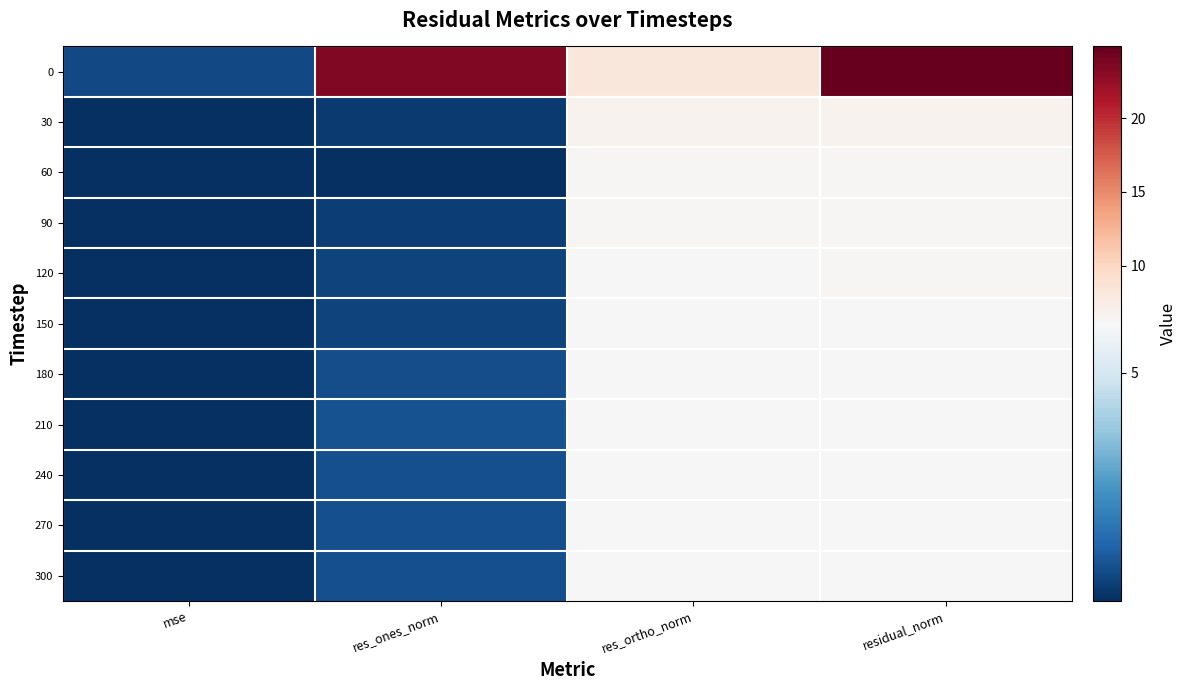

Reading left to right, transcribe all the data shown in this chart.

0: mse=0.6	res_ones_norm=23.5	res_ortho_norm=8.1	residual_norm=24.9
30: mse=0.0	res_ones_norm=0.3	res_ortho_norm=6.7	residual_norm=6.7
60: mse=0.0	res_ones_norm=0.0	res_ortho_norm=6.3	residual_norm=6.3
90: mse=0.0	res_ones_norm=0.4	res_ortho_norm=6.3	residual_norm=6.3
120: mse=0.0	res_ones_norm=0.5	res_ortho_norm=6.2	residual_norm=6.2
150: mse=0.0	res_ones_norm=0.5	res_ortho_norm=6.1	residual_norm=6.2
180: mse=0.0	res_ones_norm=0.7	res_ortho_norm=6.1	residual_norm=6.2
210: mse=0.0	res_ones_norm=0.8	res_ortho_norm=6.1	residual_norm=6.2
240: mse=0.0	res_ones_norm=0.8	res_ortho_norm=6.1	residual_norm=6.1
270: mse=0.0	res_ones_norm=0.8	res_ortho_norm=6.1	residual_norm=6.1
300: mse=0.0	res_ones_norm=0.7	res_ortho_norm=6.1	residual_norm=6.1